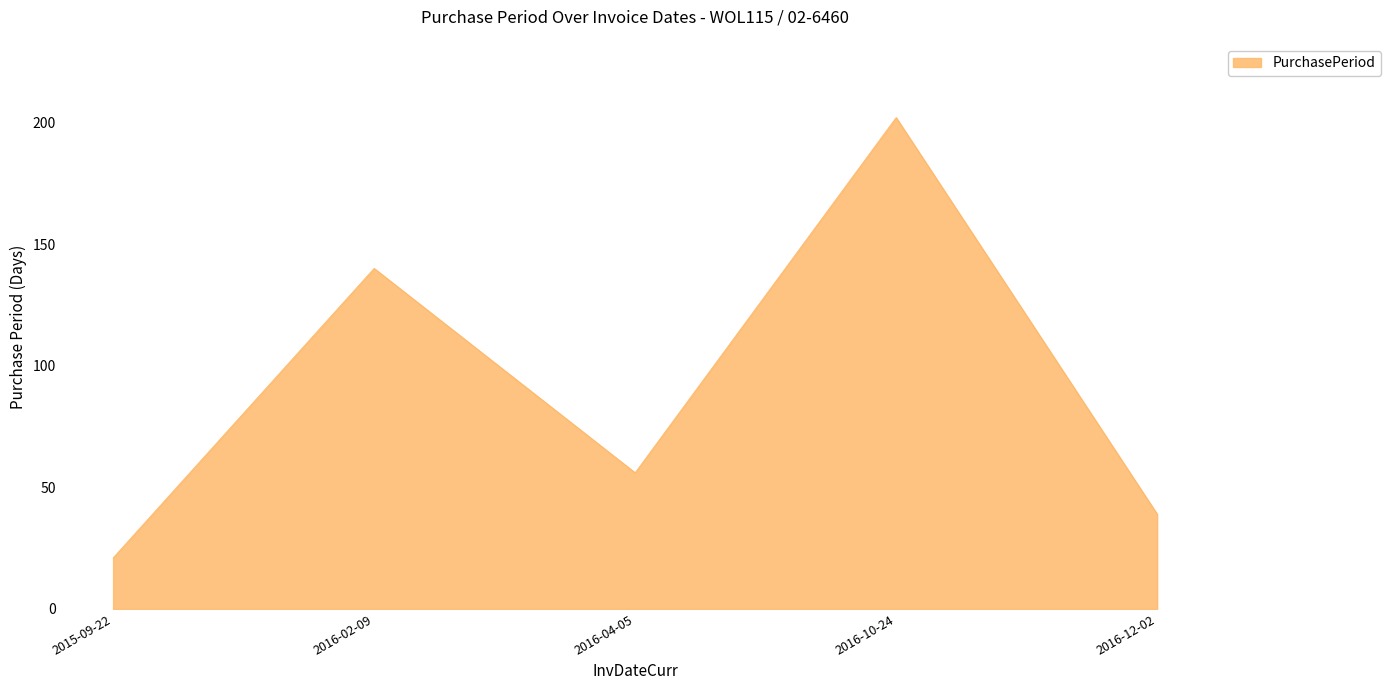

The value at 2016-10-24 is 202. True or false?

True